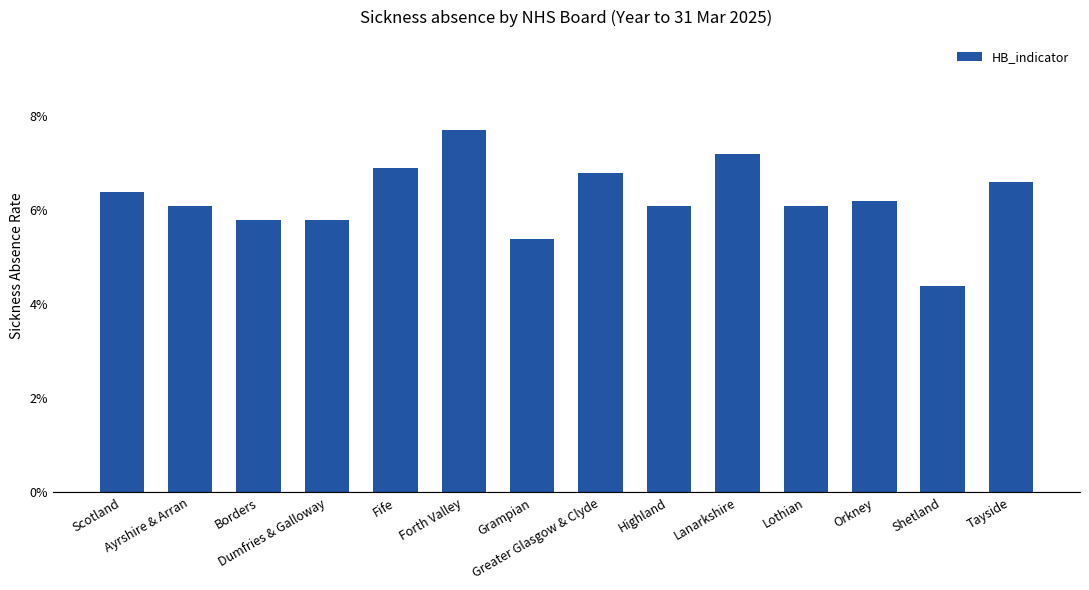

What is the label of the 14th bar from the left?

Tayside